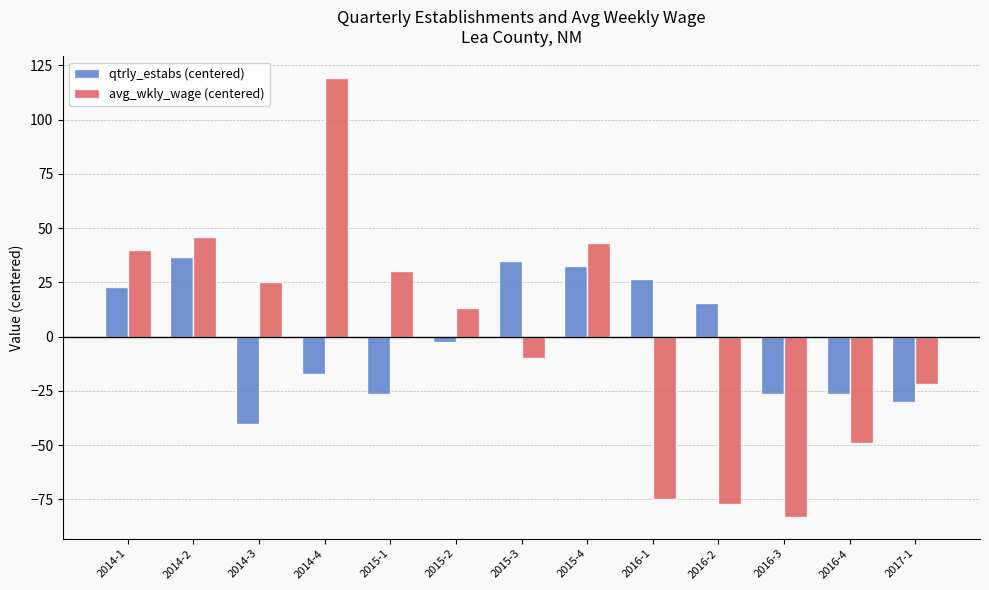

Reading right to left, extract all data points from this chart.

qtrly_estabs (centered): -30.3	-26.3	-26.3	15.7	26.7	32.7	34.7	-2.3	-26.3	-17.3	-40.3	36.7	22.7
avg_wkly_wage (centered): -22.0	-49.0	-83.0	-77.0	-75.0	43.0	-10.0	13.0	30.0	119.0	25.0	46.0	40.0